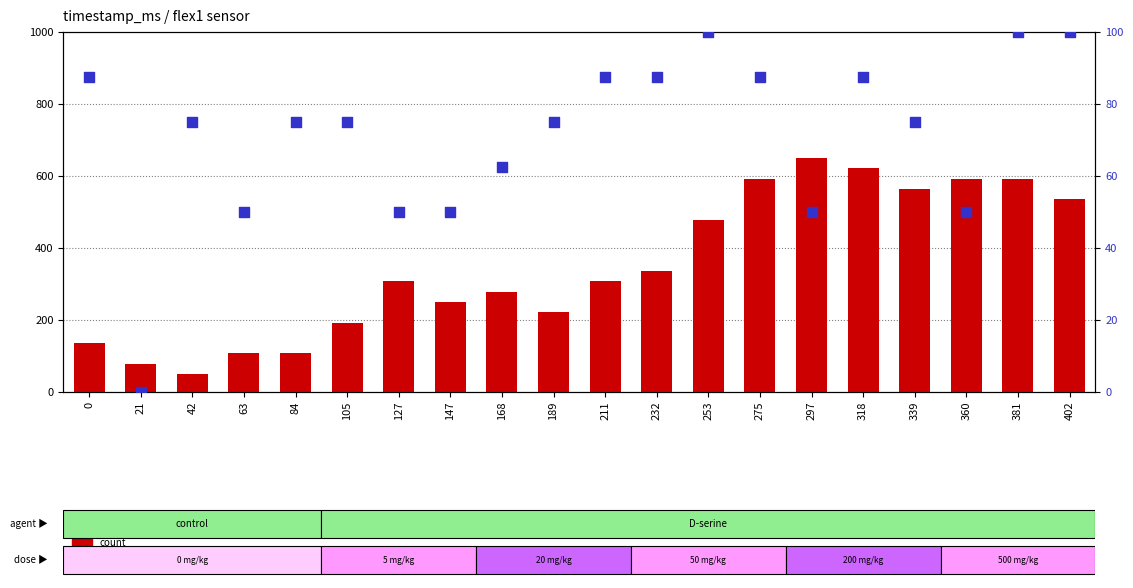

Which series has the largest total across all categories?

count